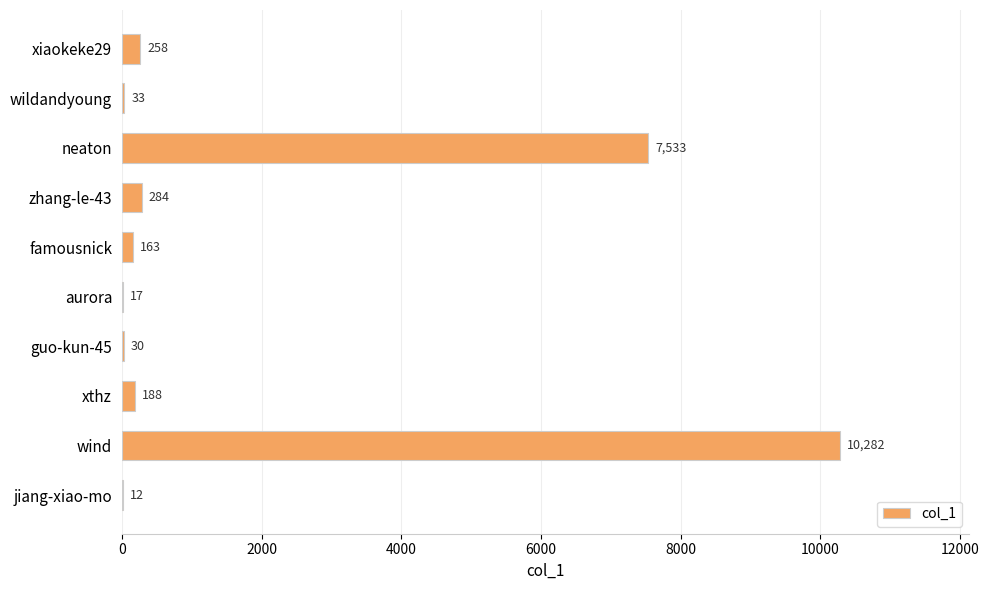

The chart shows a value of 163 at famousnick. True or false?

True